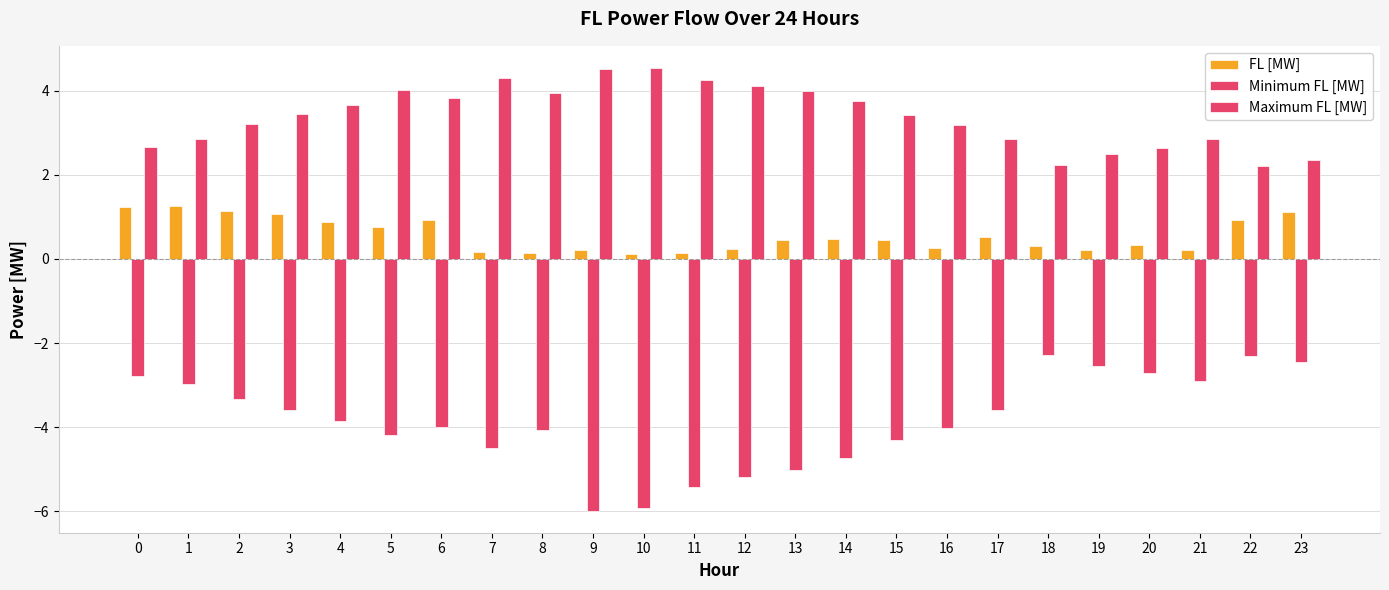

What is the value of the Maximum FL [MW] bar at the 14th from the left?

4.0